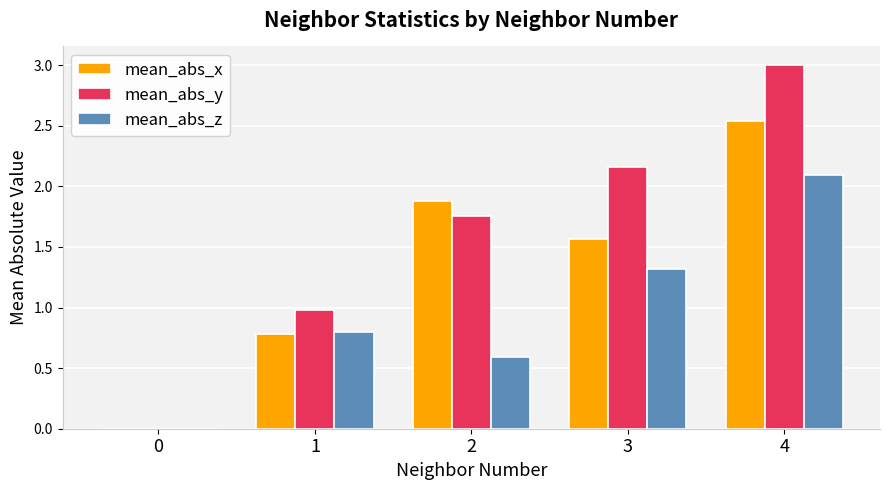

Which series changed the most between 0 and 2?

mean_abs_x